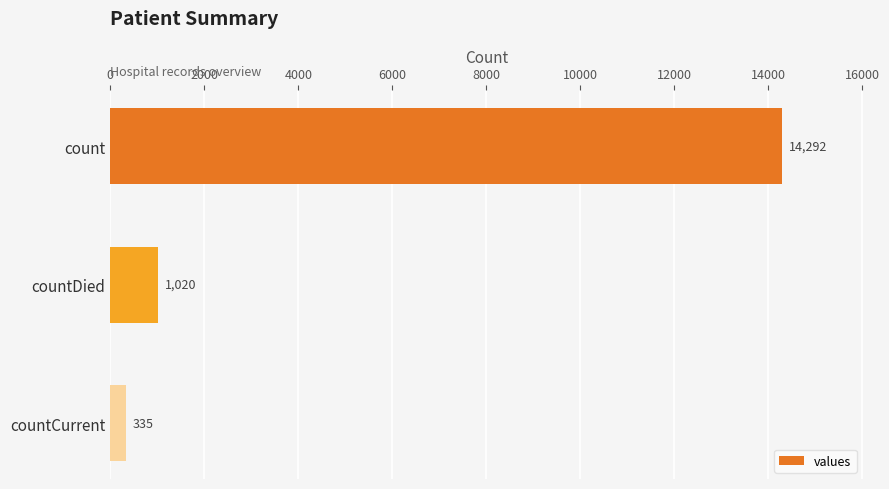

What is the sum of the values at count and countDied?

15312